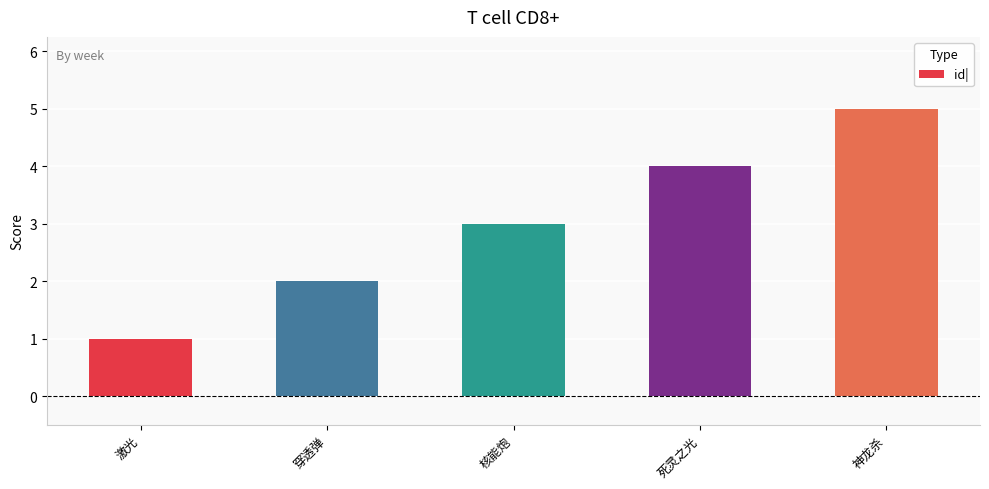

What is the sum of all values?

15